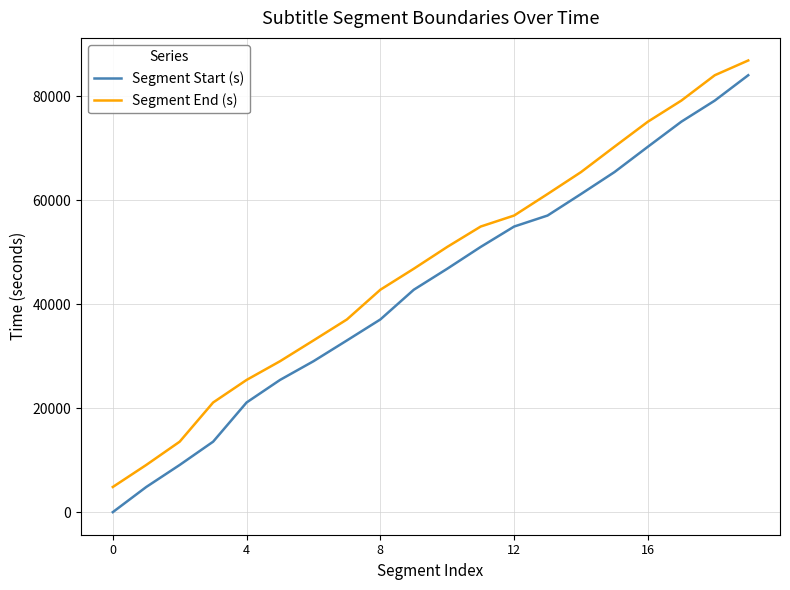

True or false: Segment Start (s) and Segment End (s) cross at least once.

False